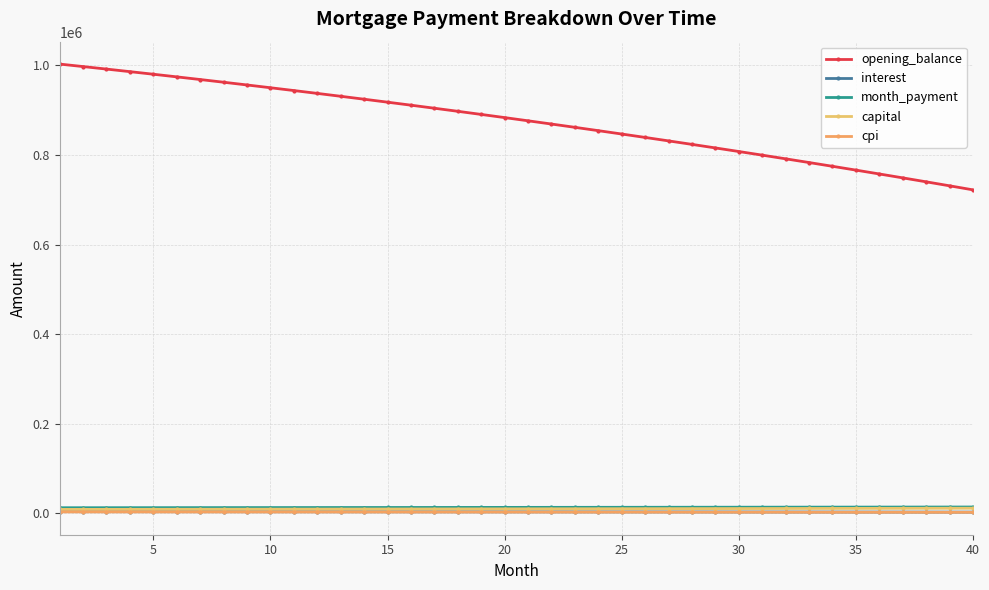

How many lines are shown in the chart?

5